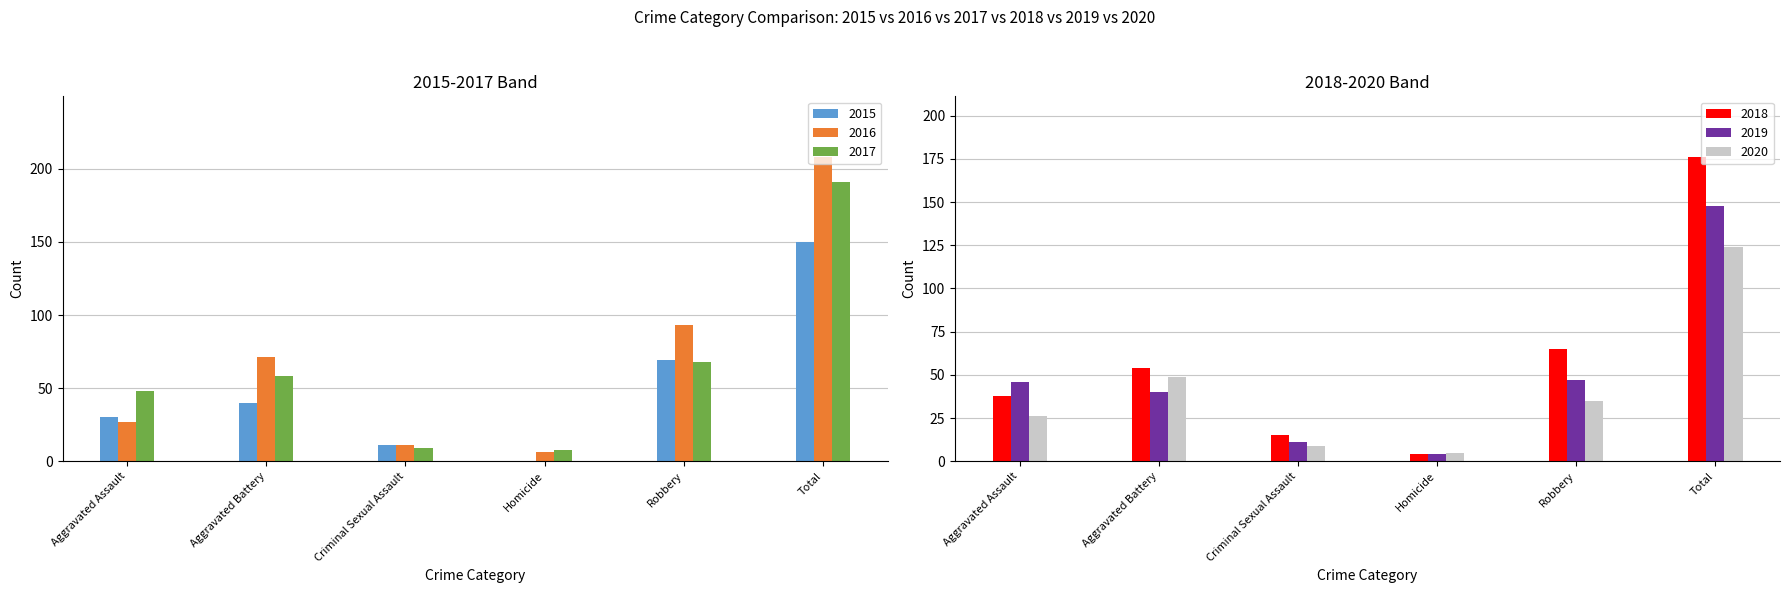

At which label does 2016 first exceed 71?

Robbery